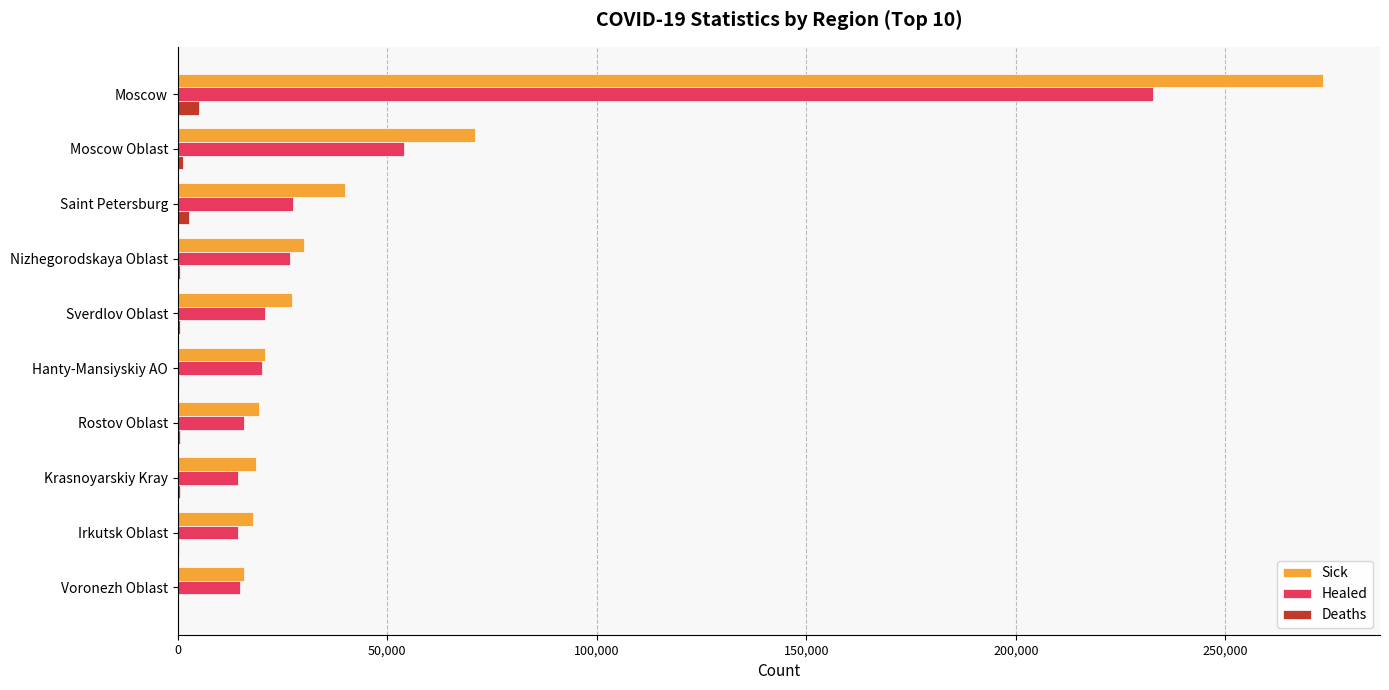

What is the maximum value shown in the chart?

273273